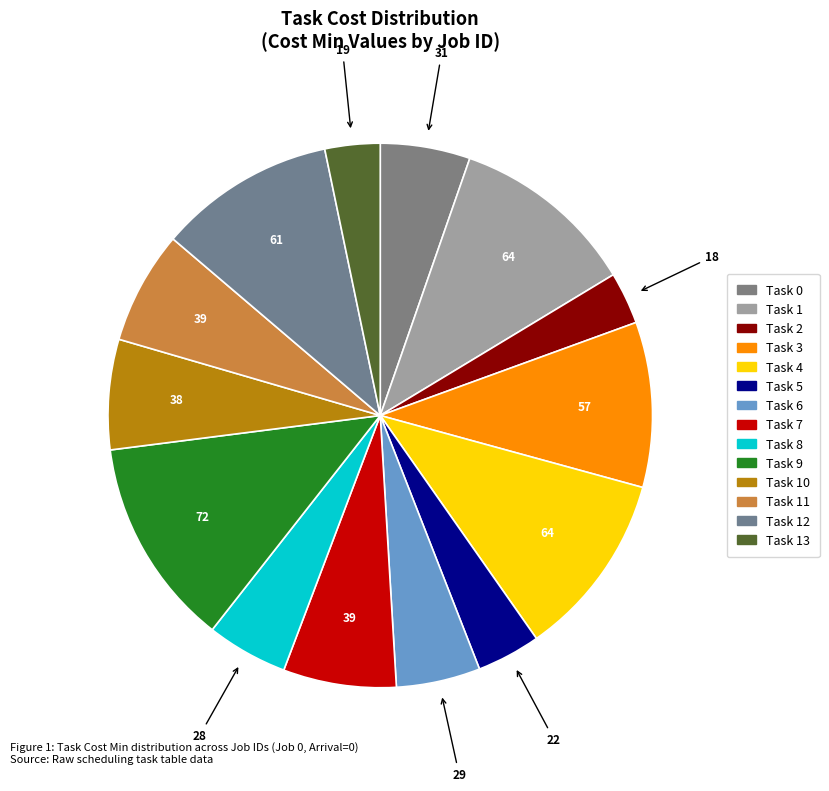

How many slices are in this pie chart?

14